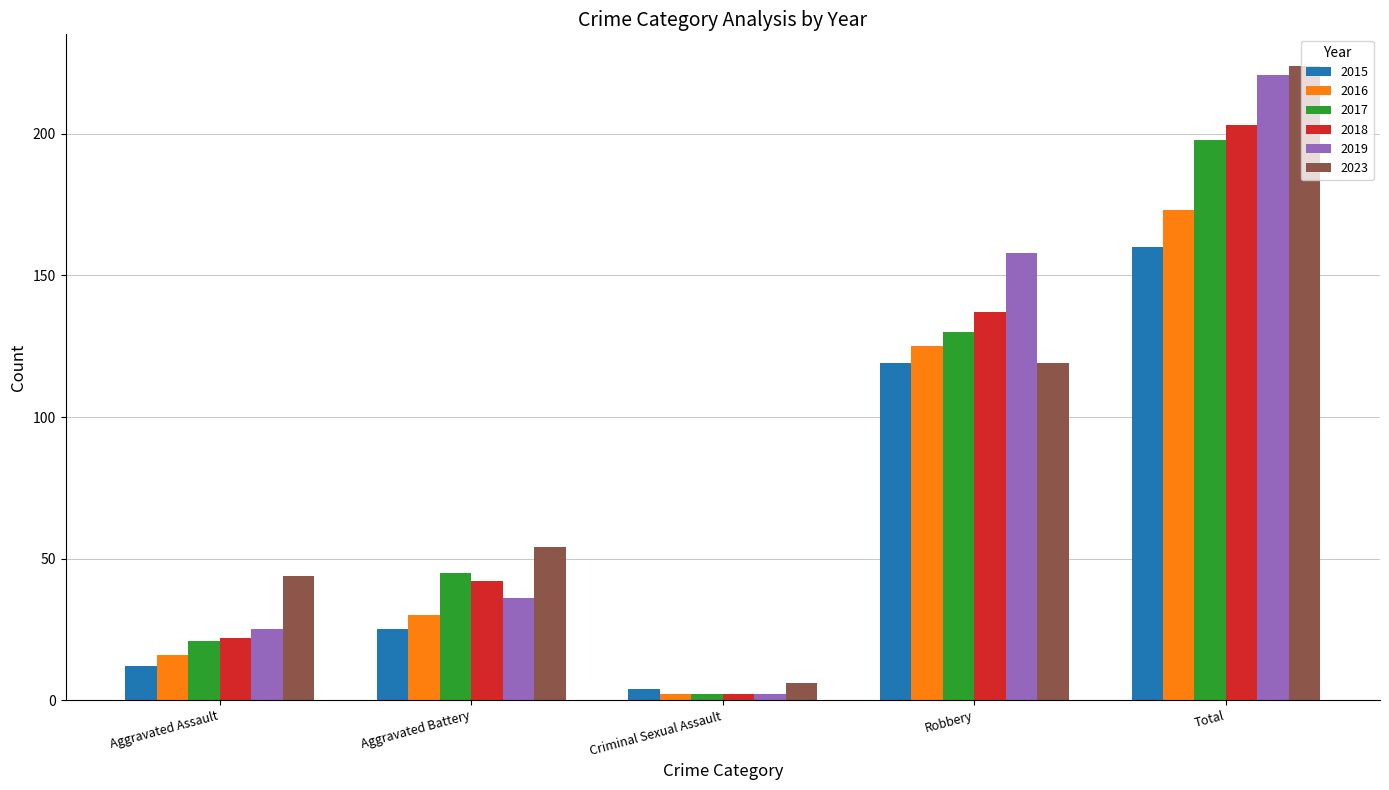

How many data points does each series have?

5